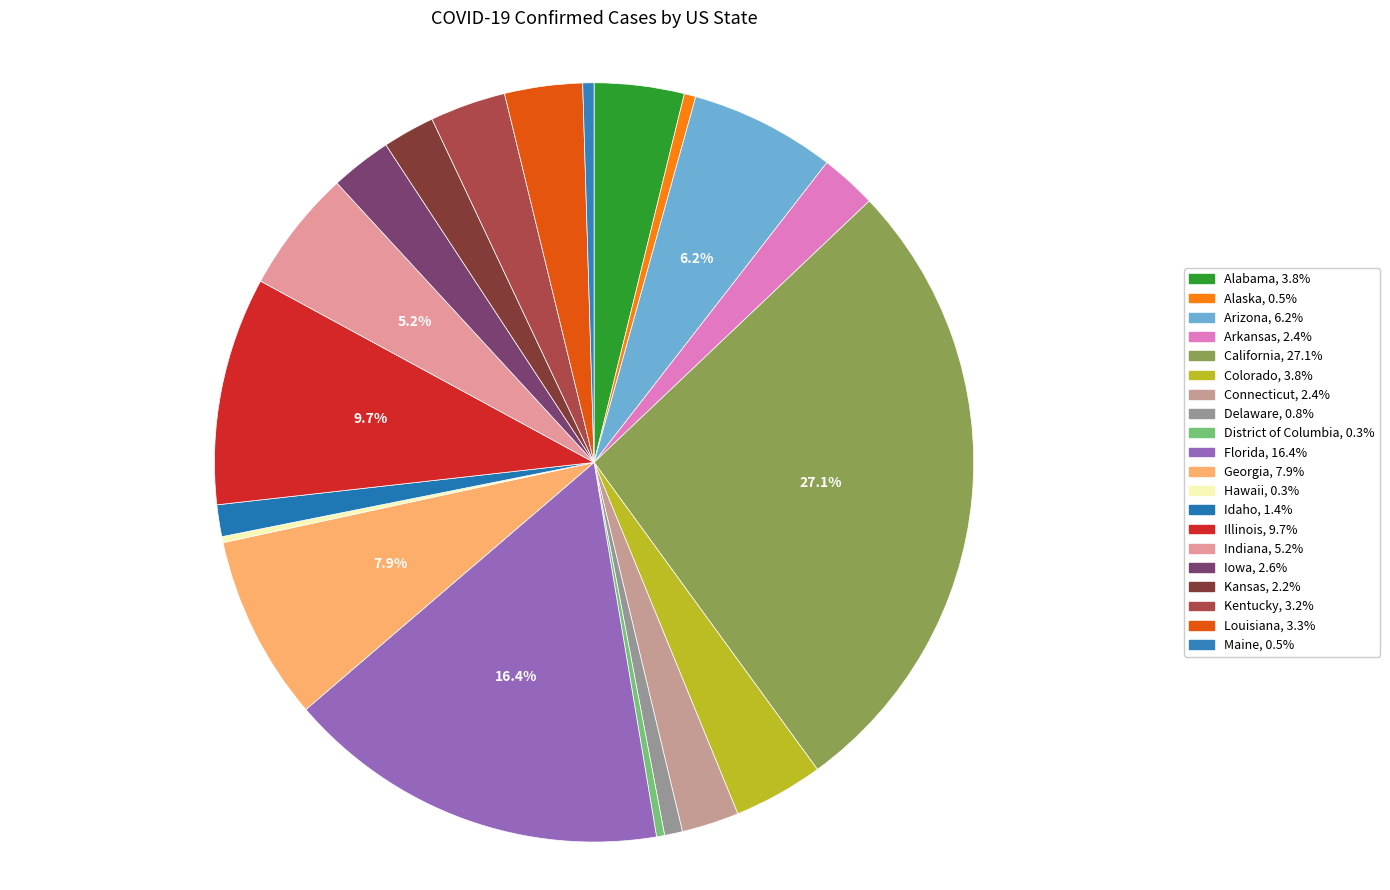

What is the smallest slice in the pie chart?

Hawaii